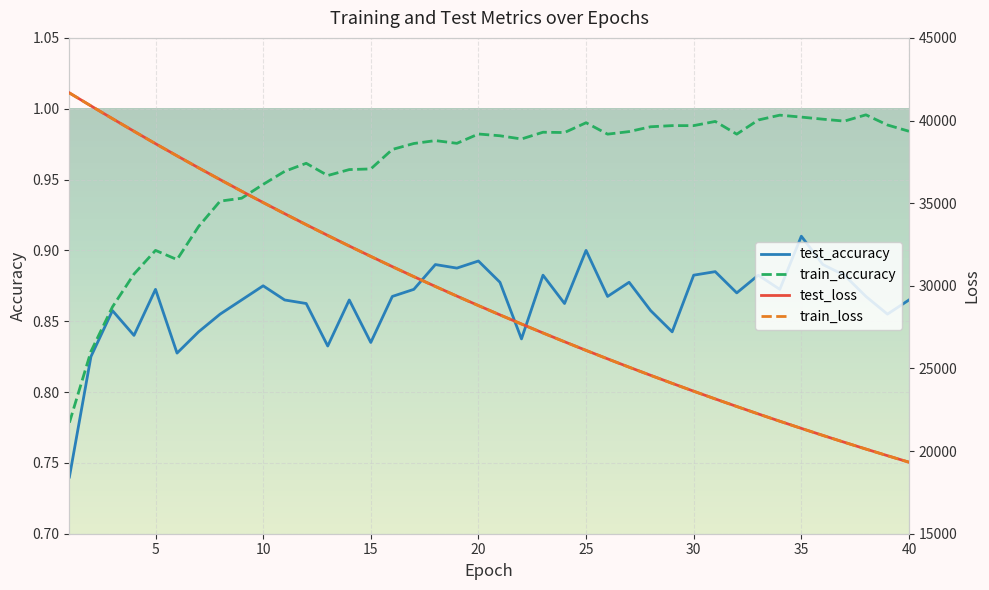

What is the maximum value shown in the chart?

41671.4